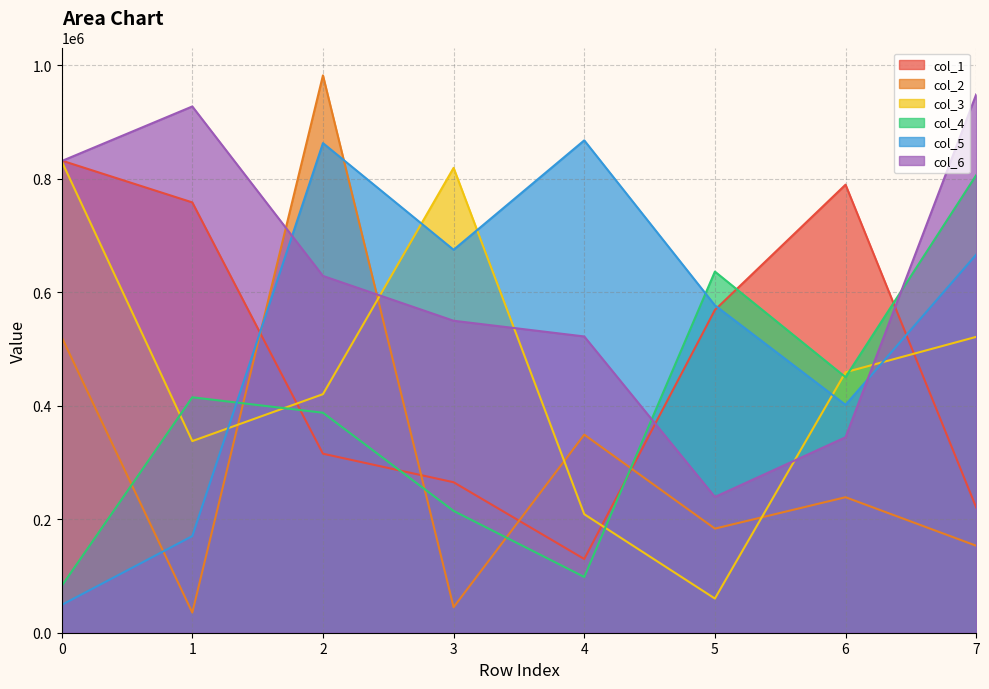

At which label does col_4 first exceed 414779?

5